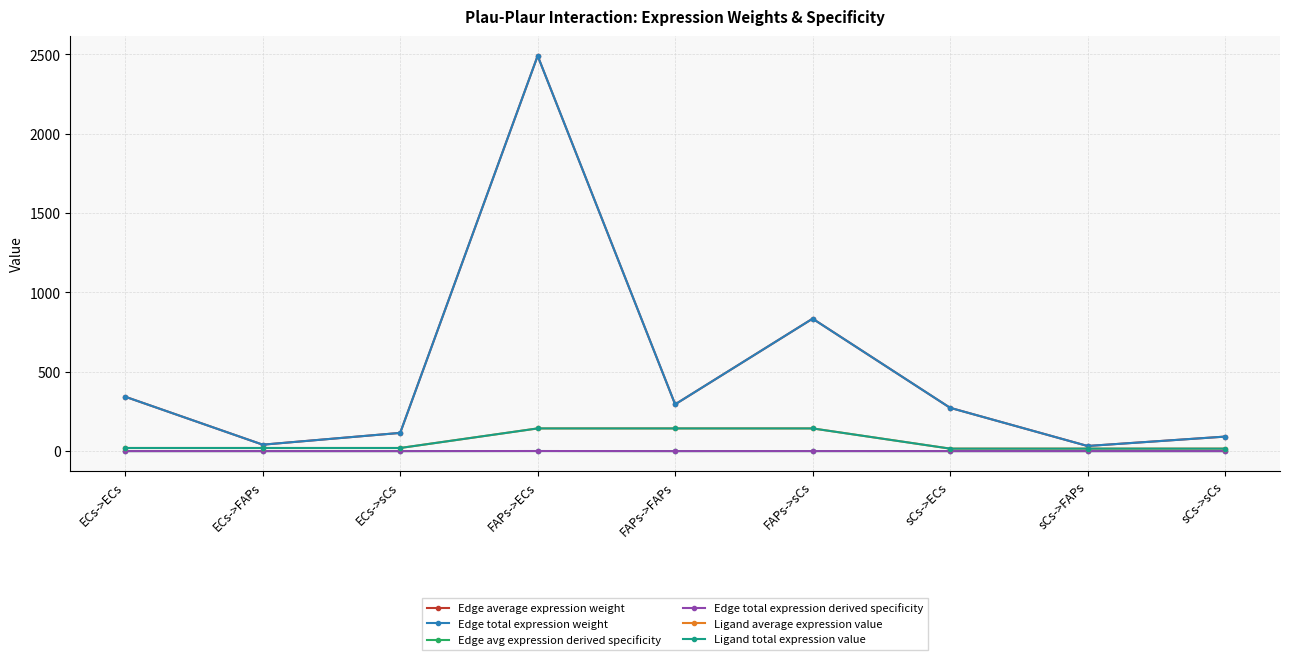

At which category is the sum across all series the highest?

FAPs->ECs